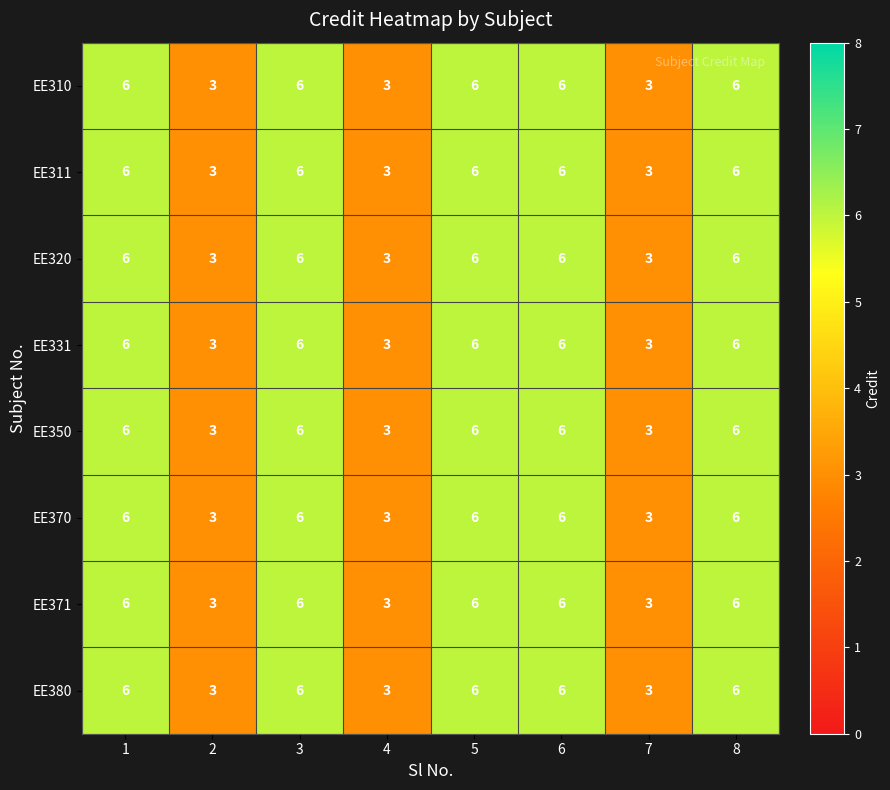

What is the greatest value displayed?

6